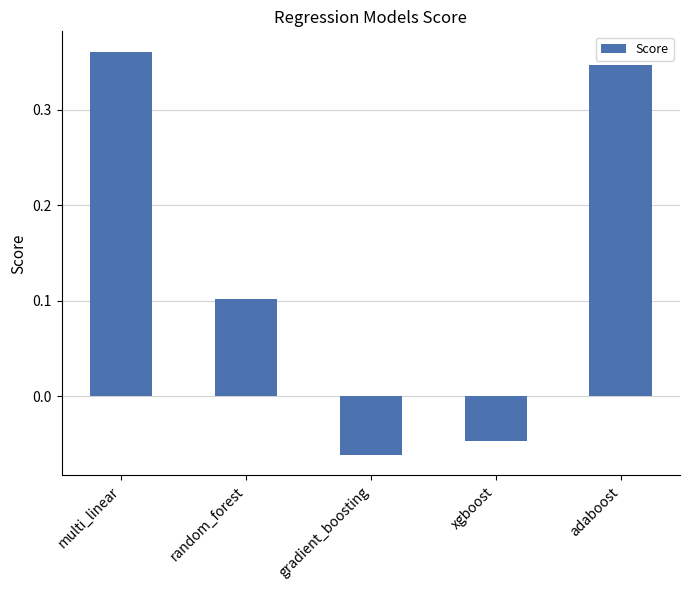

The chart shows a value of 0.2 at multi_linear. True or false?

False